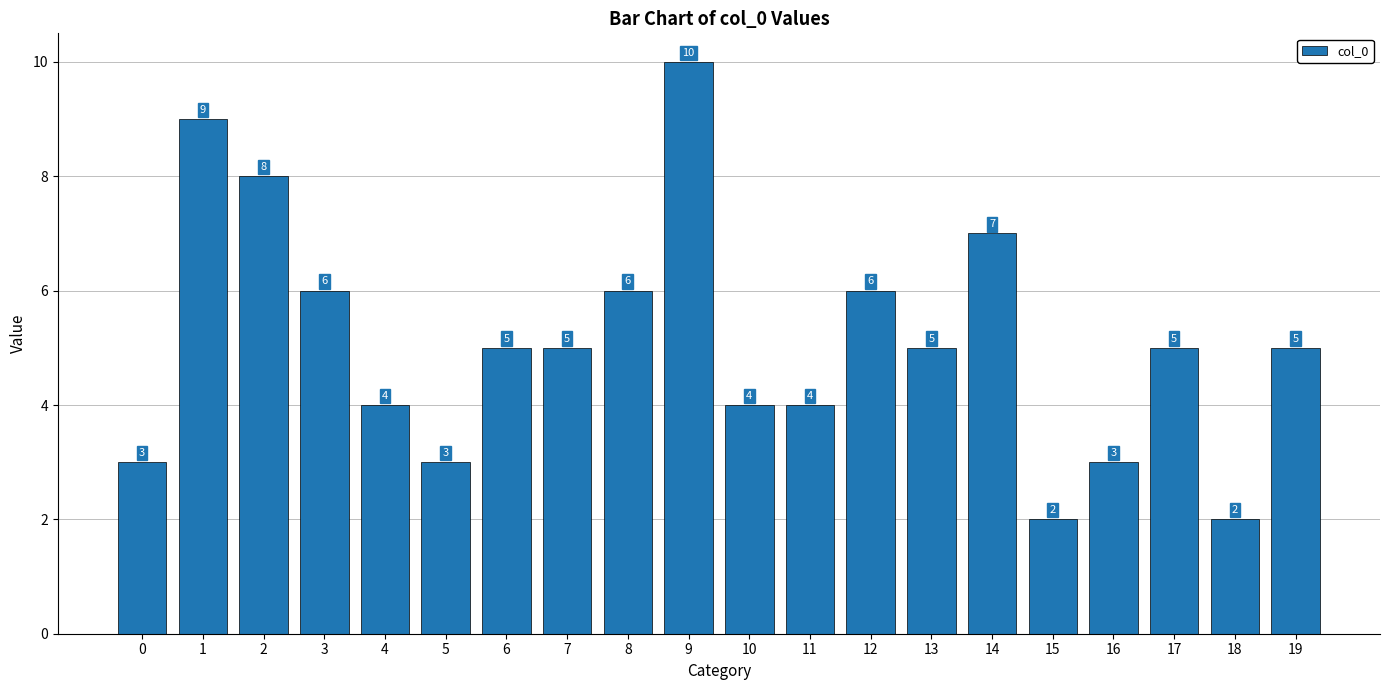

What is the difference between the maximum and second lowest values?

8